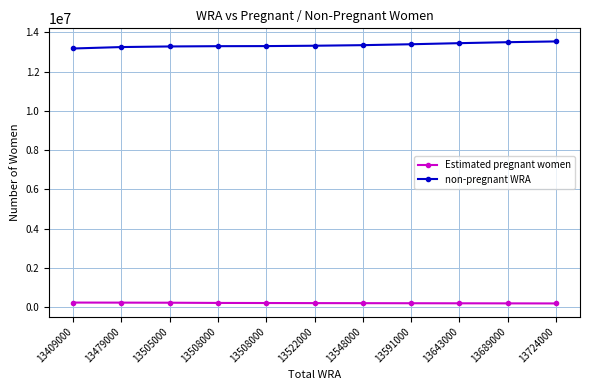

What are all the series names shown in the legend?

Estimated pregnant women, non-pregnant WRA